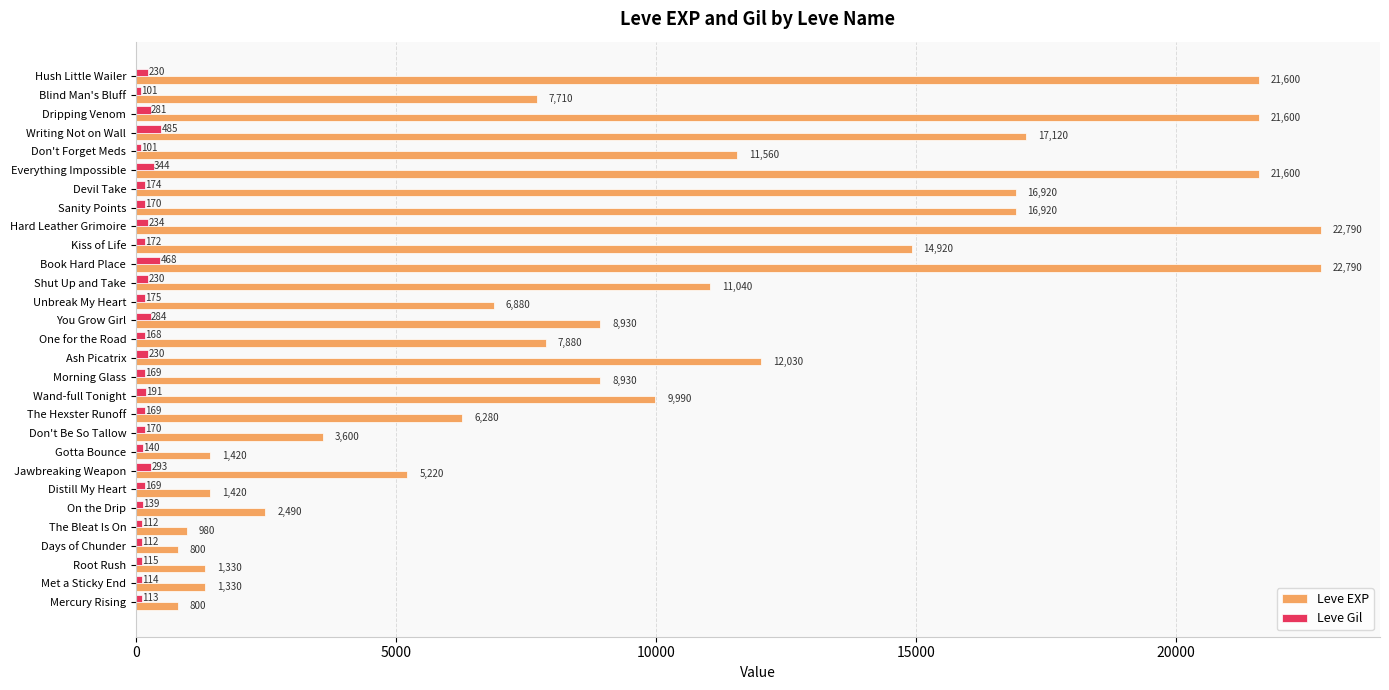

What is the highest value of the Leve EXP series?

22790